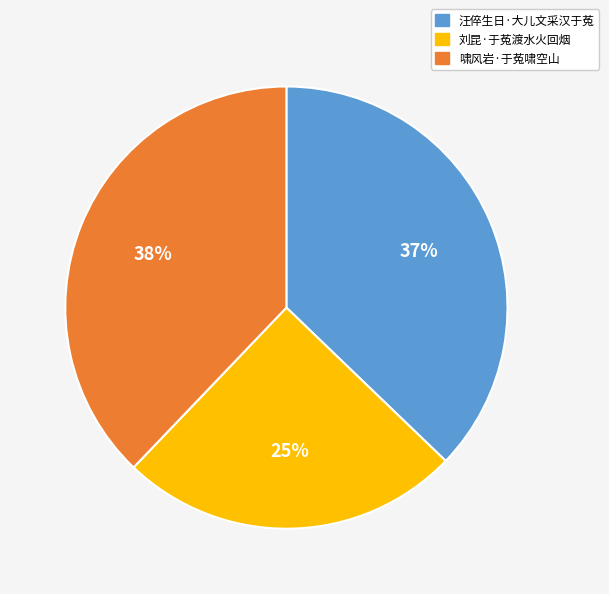

Between 汪倅生日·大儿文采汉于菟 and 刘昆·于菟渡水火回烟, which is larger?

汪倅生日·大儿文采汉于菟